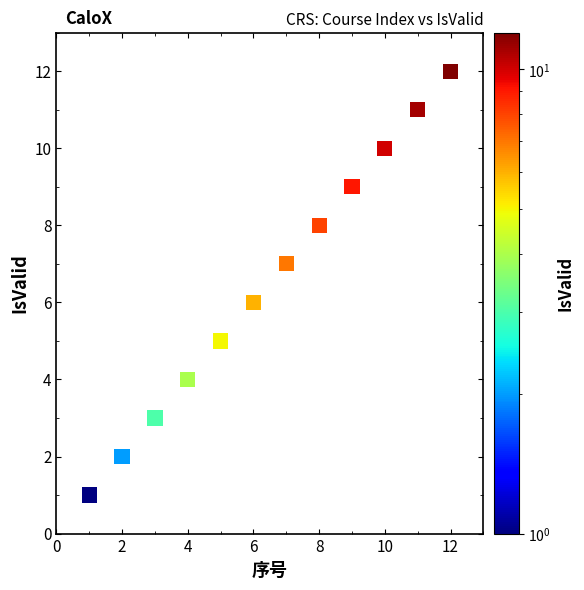

What is the range of X values (max minus min)?

11